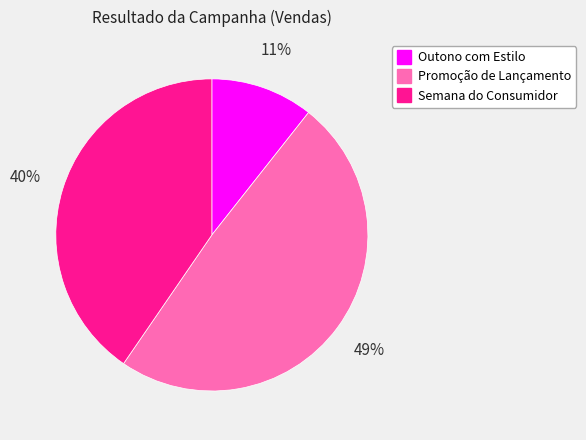

Does Semana do Consumidor represent more than half of the total?

No